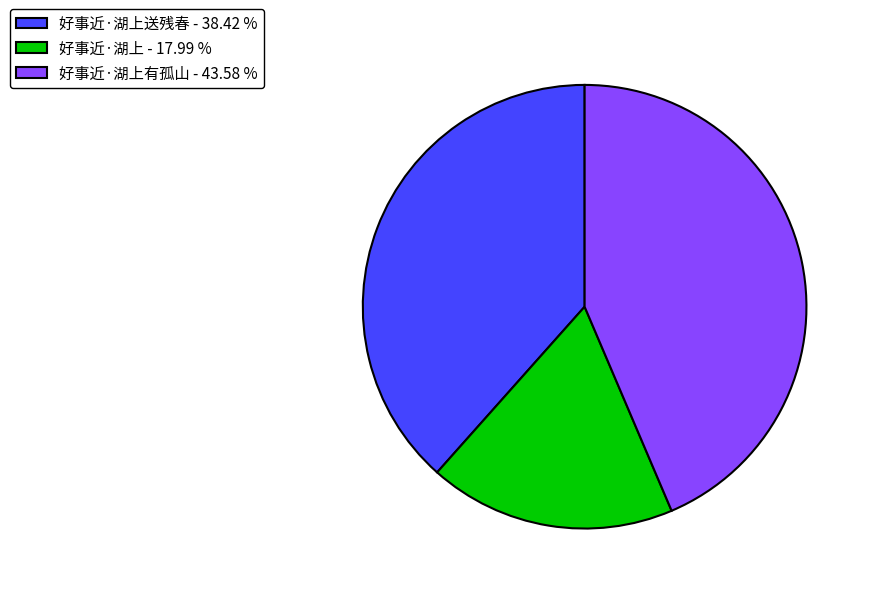

Is 好事近·湖上送残春 - 38.42 % the majority of the pie?

No